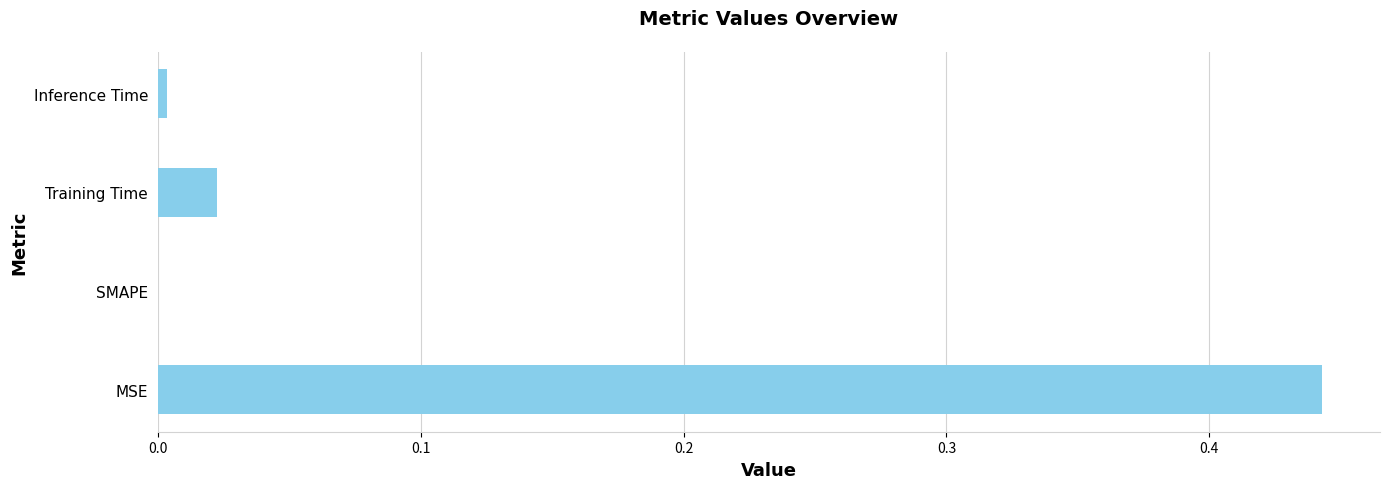

Which category has the highest value across all series?

MSE